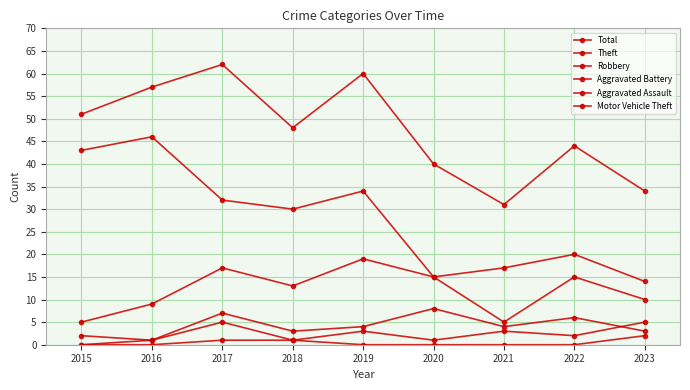

In Robbery, how many points are lower than both neighbors (excluding endpoints)?

2